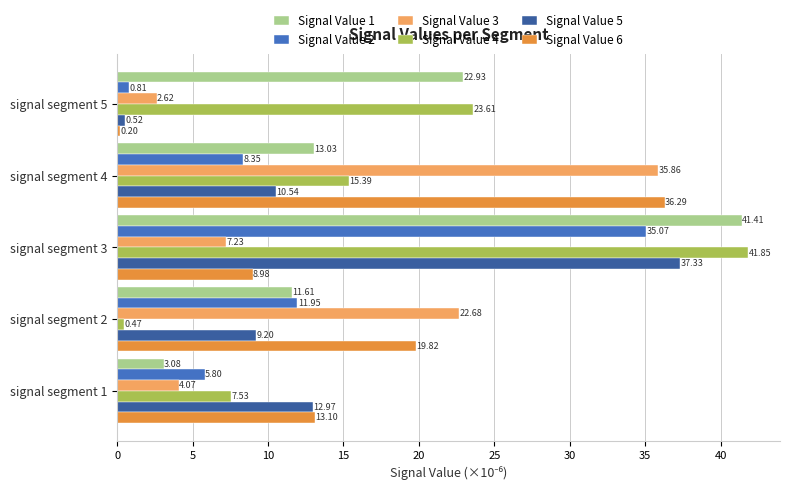

What is the spread (max minus min) of values at signal segment 1?

10.0